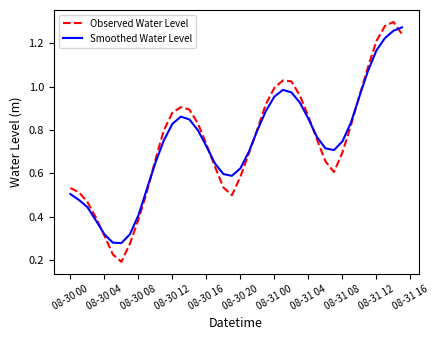

Which series has the largest range (max minus min)?

Observed Water Level